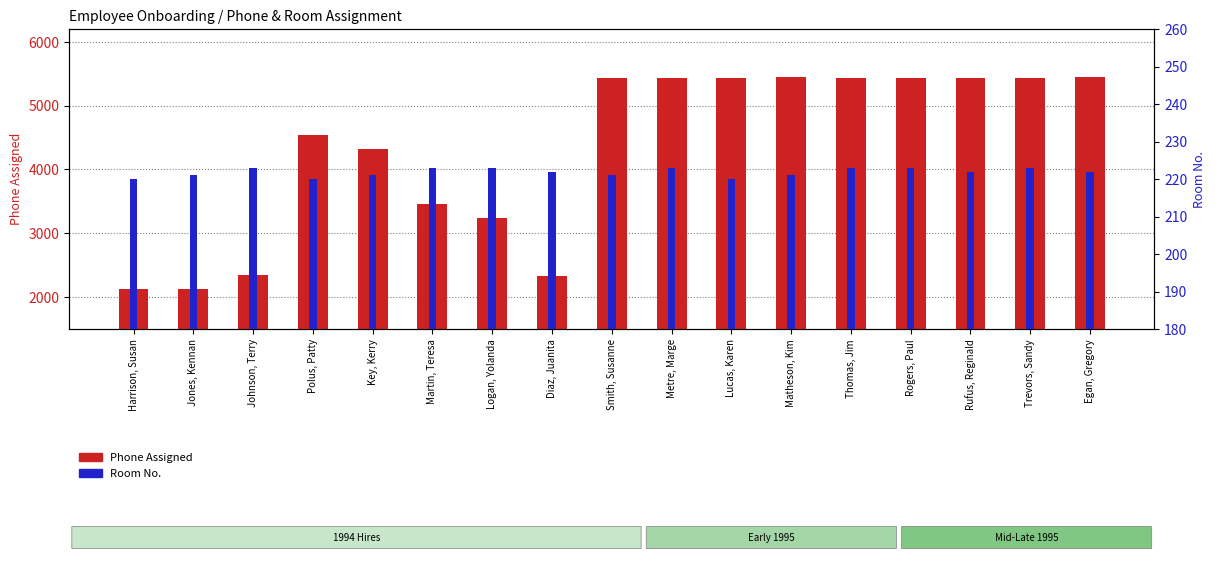

What is the highest value of the Phone Assigned series?

5453